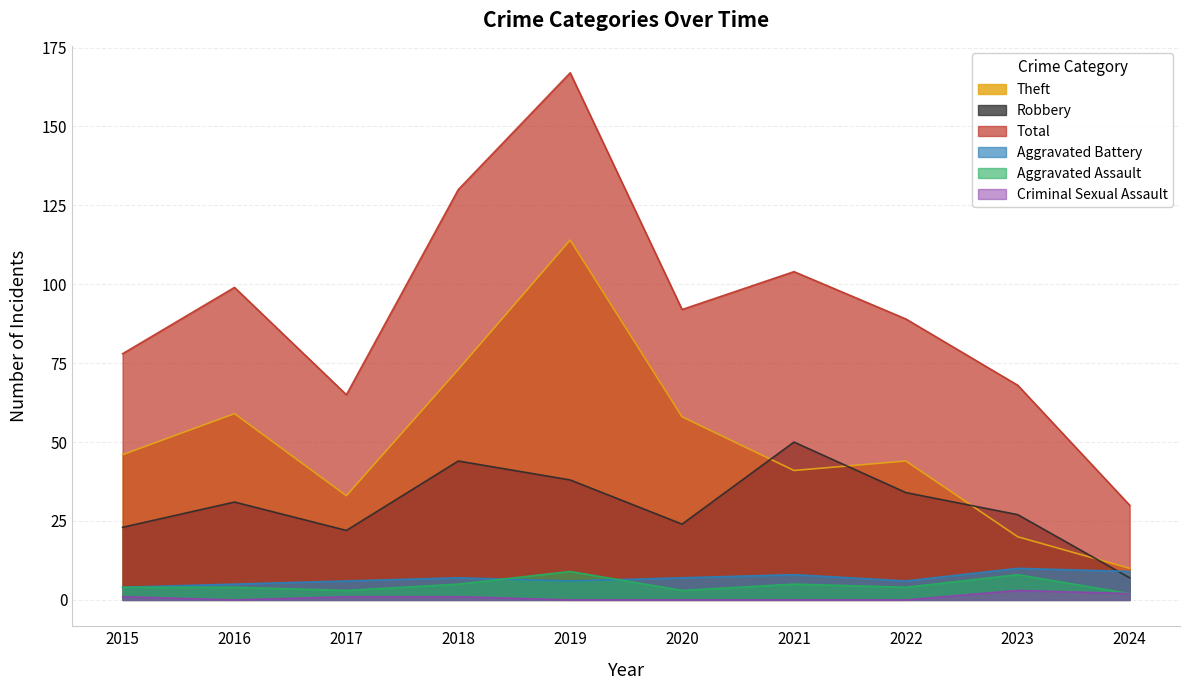

Between 2016 and 2023, which series saw the biggest shift?

Theft